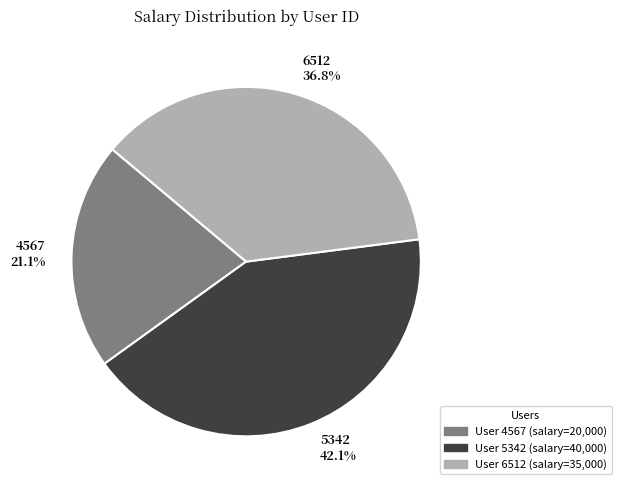

The 6512 slice represents 31% of the pie. True or false?

False